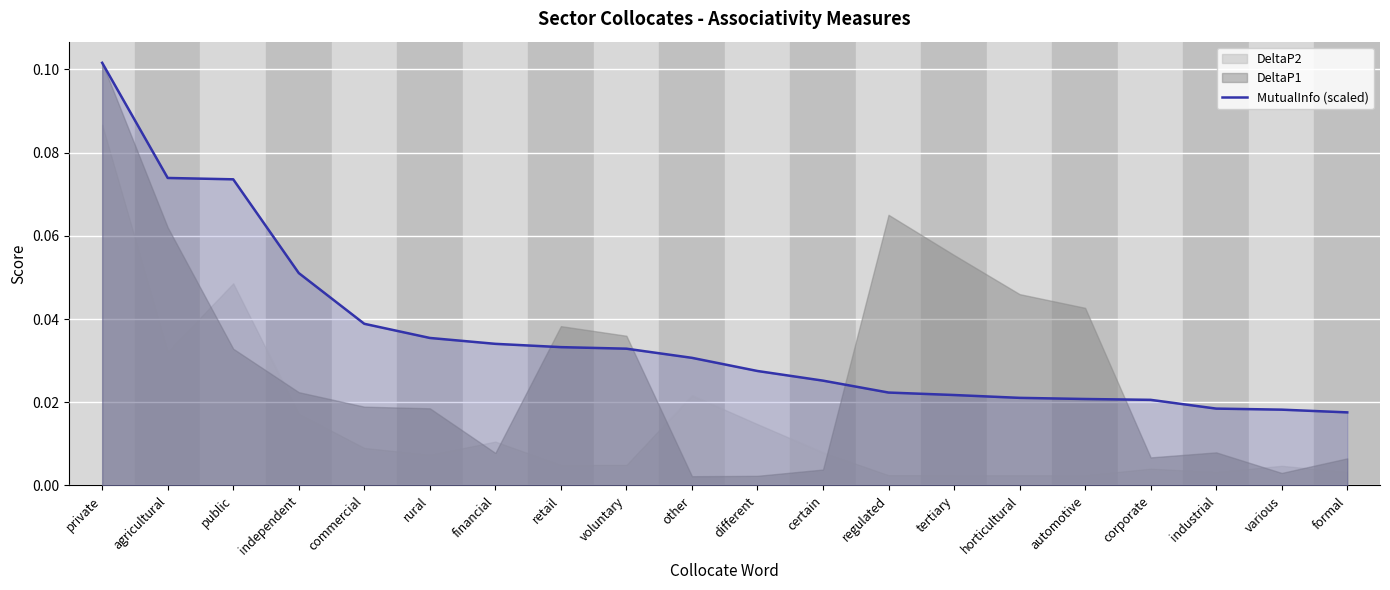

What position from the left is financial?

7